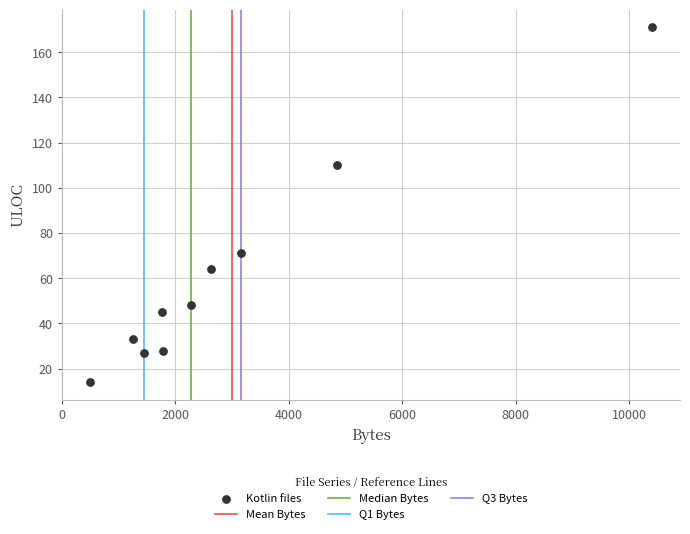

What Y value in the scatter plot is closest to 92?

110